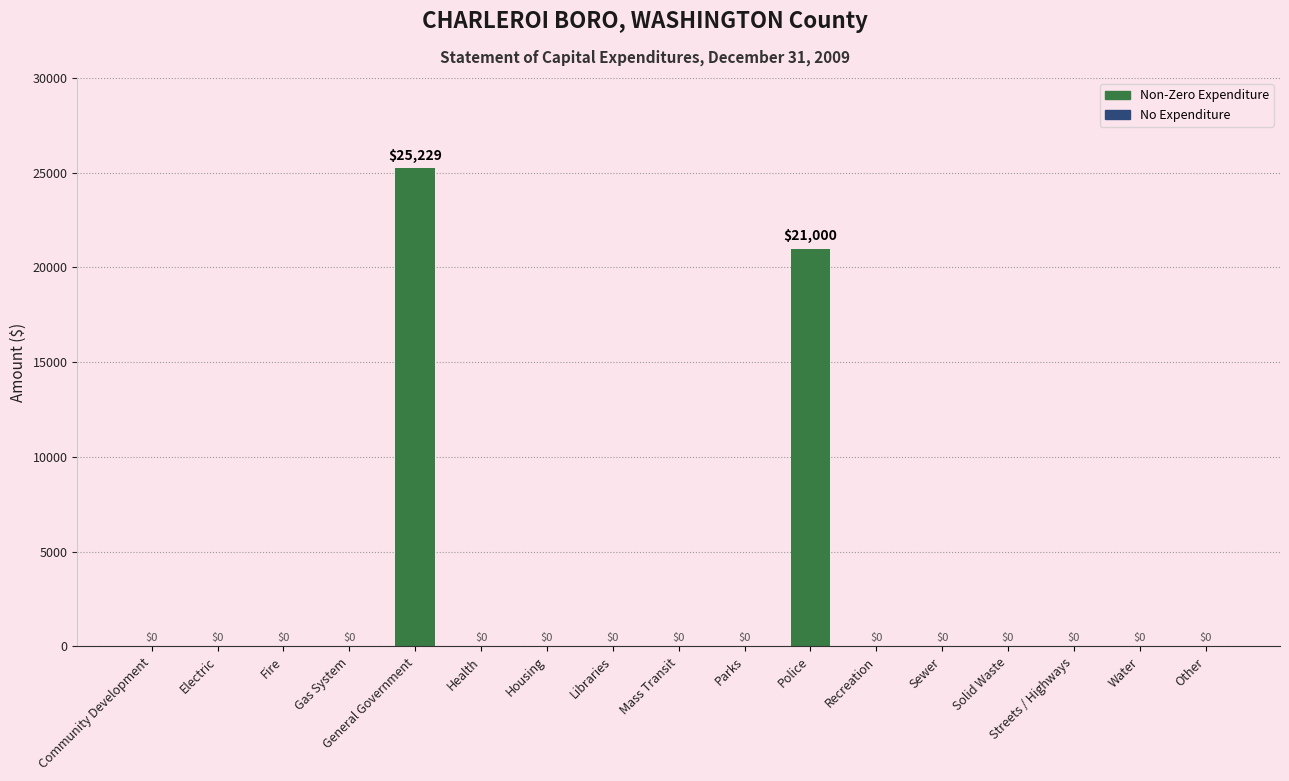

The value at Other is 12251. True or false?

False